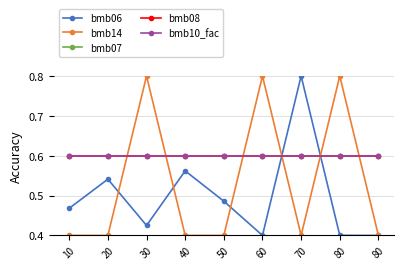

Reading left to right, transcribe all the data shown in this chart.

bmb06: 10=0.5	20=0.5	30=0.4	40=0.6	50=0.5	60=0.4	70=0.8	80=0.4	80=0.4
bmb14: 10=0.4	20=0.4	30=0.8	40=0.4	50=0.4	60=0.8	70=0.4	80=0.8	80=0.4
bmb07: 10=0.6	20=0.6	30=0.6	40=0.6	50=0.6	60=0.6	70=0.6	80=0.6	80=0.6
bmb08: 10=0.6	20=0.6	30=0.6	40=0.6	50=0.6	60=0.6	70=0.6	80=0.6	80=0.6
bmb10_fac: 10=0.6	20=0.6	30=0.6	40=0.6	50=0.6	60=0.6	70=0.6	80=0.6	80=0.6